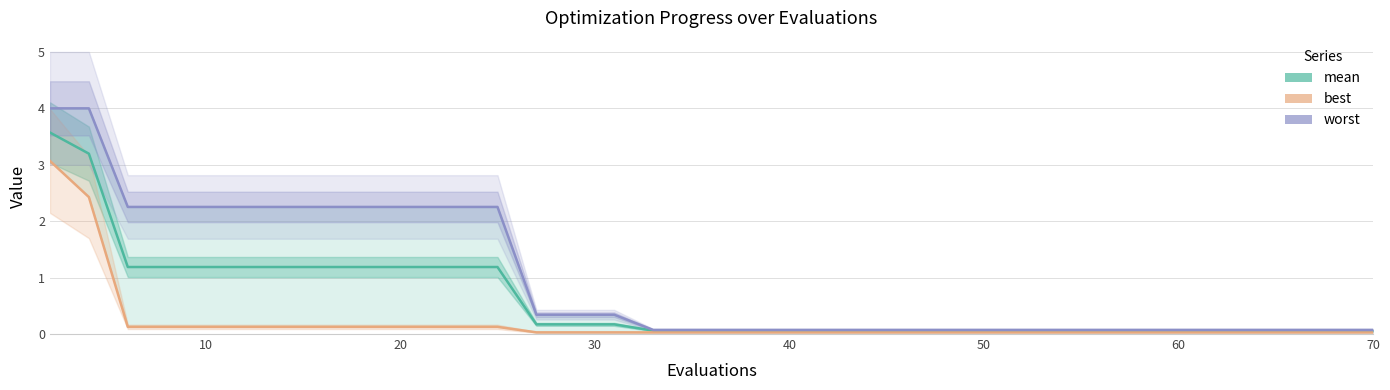

Count the number of categories in the chart.

40